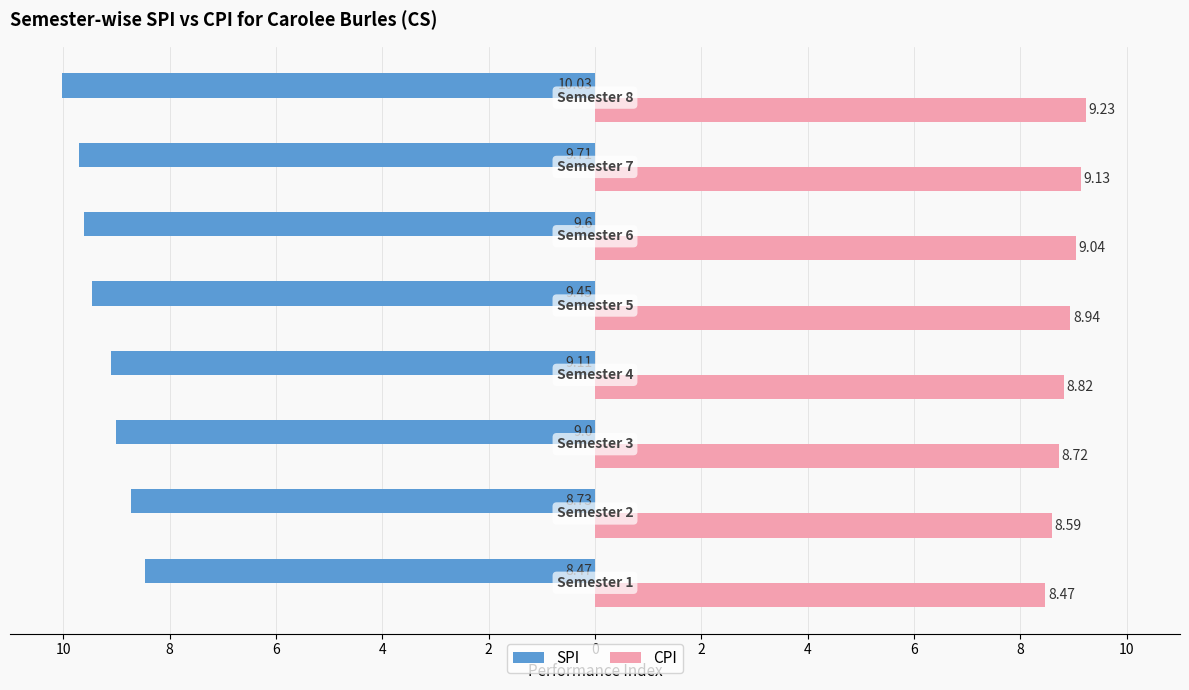

What are all the series names shown in the legend?

SPI, CPI